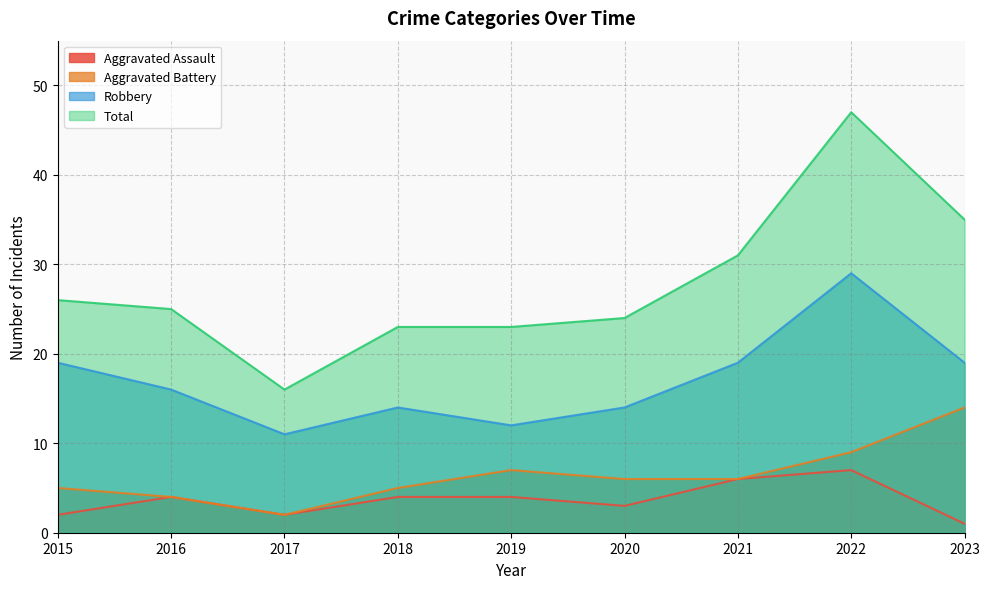

Between 2017 and 2018, which series saw the biggest shift?

Total